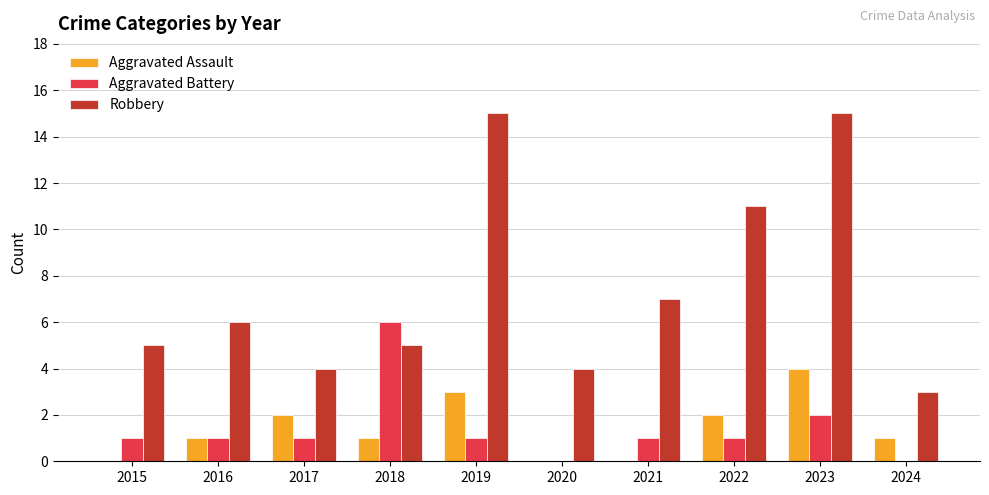

Which series has the widest spread of values?

Robbery